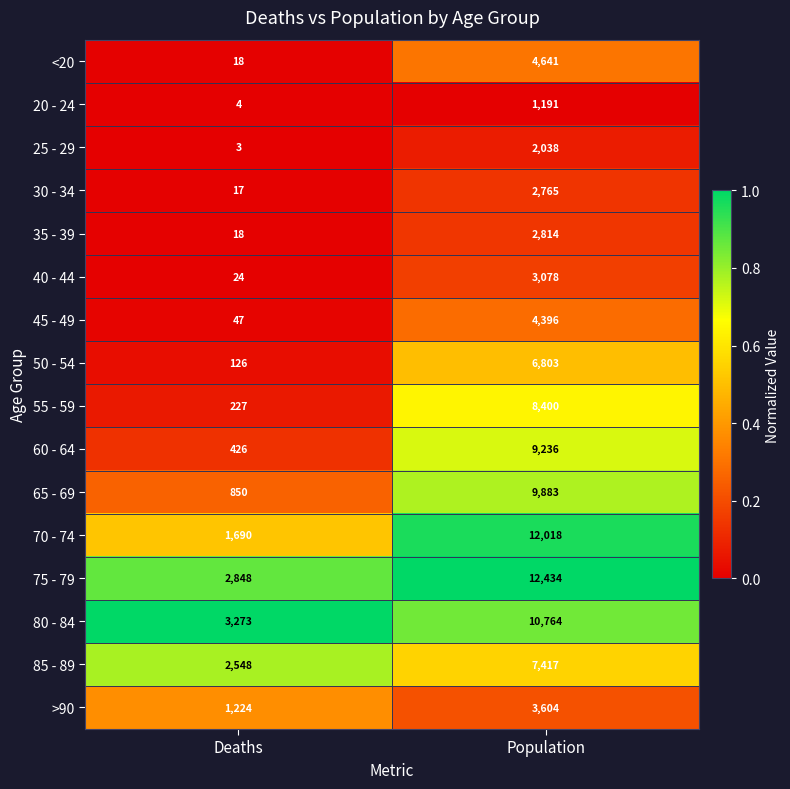

True or false: 80 - 84 has a value of 2860 at Population.

False